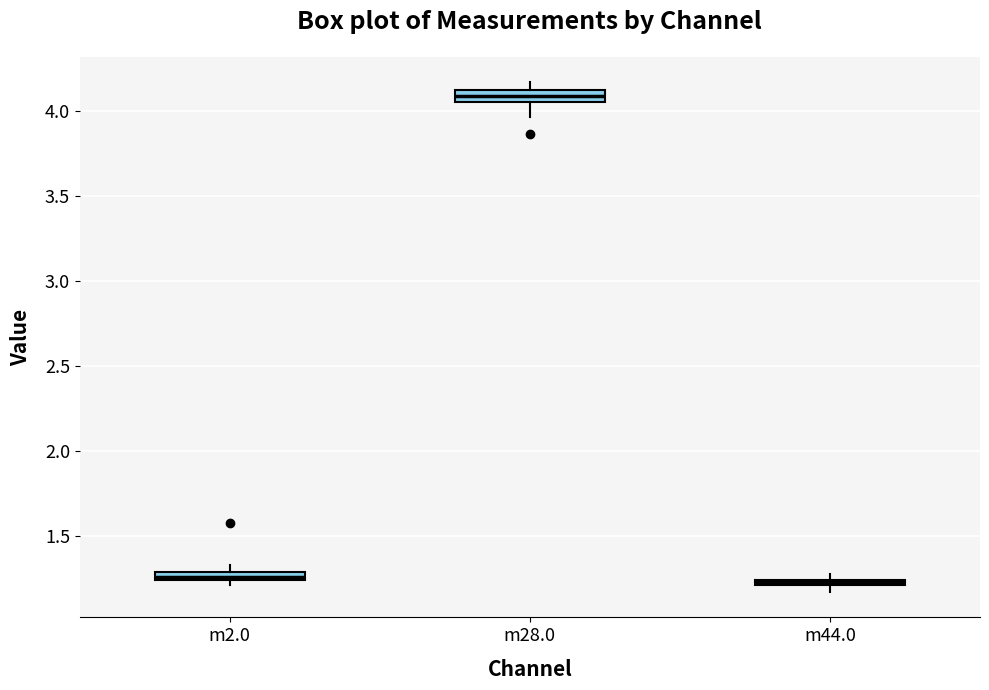

Where is the upper edge of the box for m28.0 on the y-axis? The values are not printed on the chart, so give them approximately, as read against the axis.

4.10